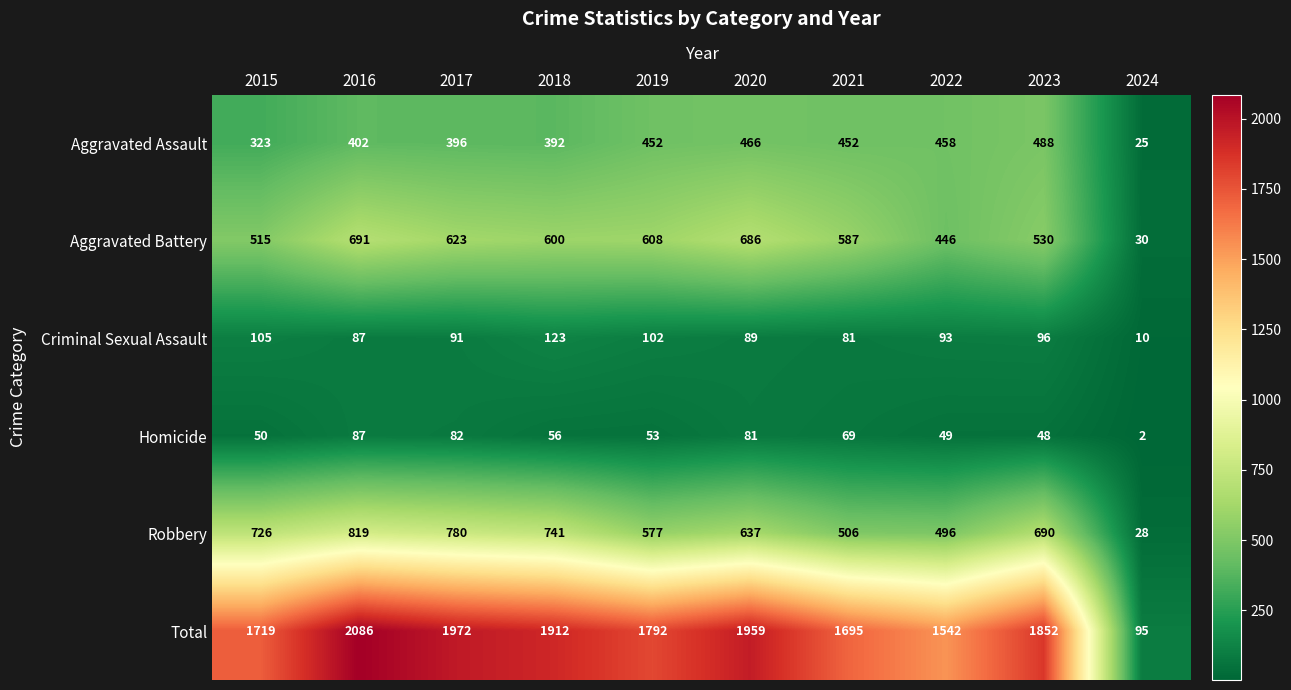

How many values in the Aggravated Battery series are below 600?

5